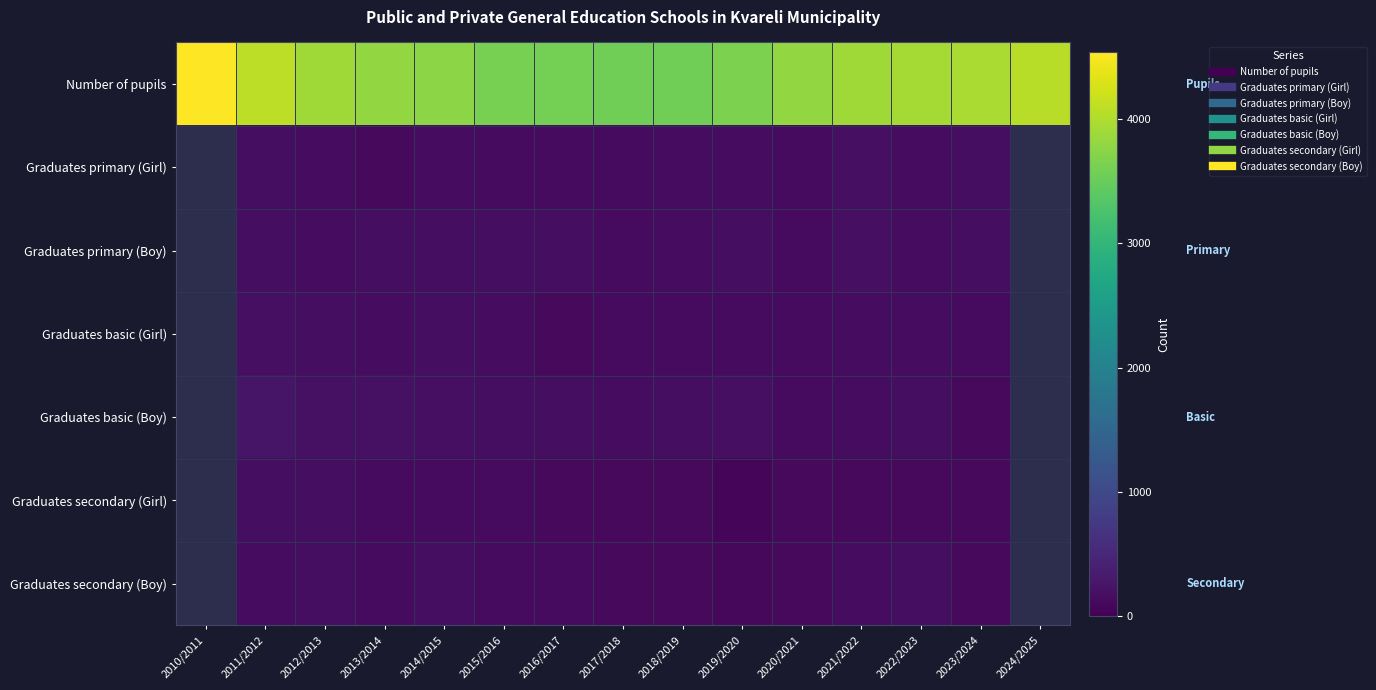

Is the value of Graduates basic (Girl) at 2012/2013 greater than the value of Graduates secondary (Girl) at 2019/2020?

Yes